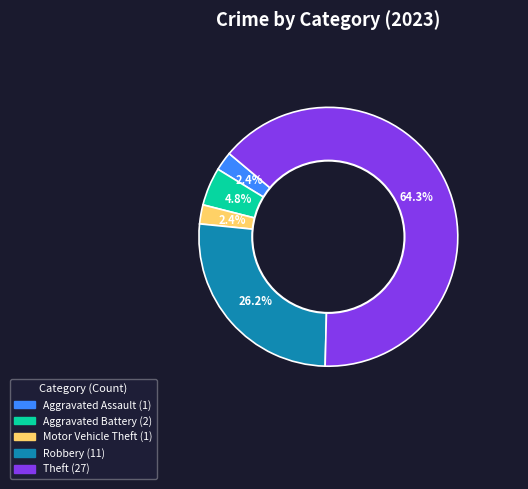

Does any single category account for the majority?

Yes